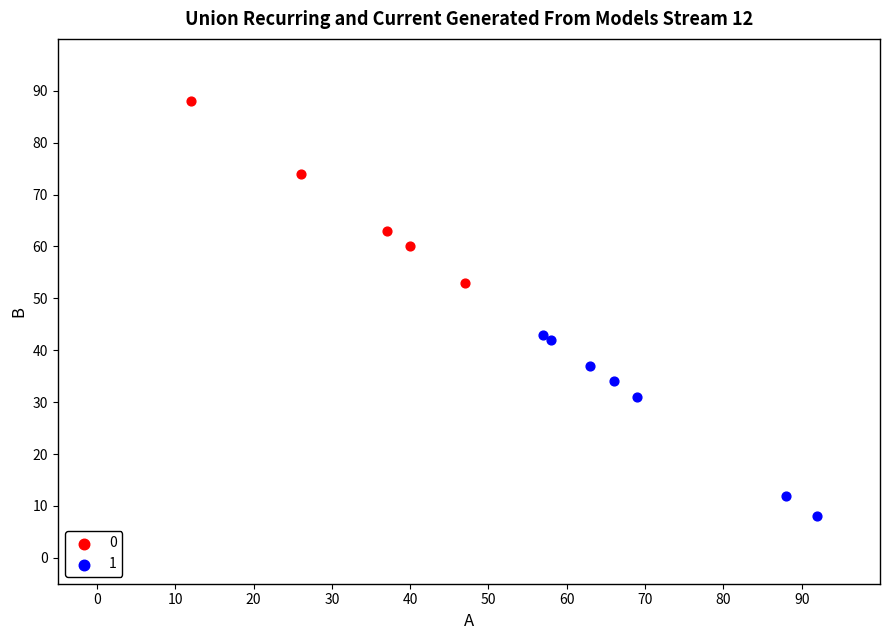

Which series reaches the maximum Y coordinate?

0